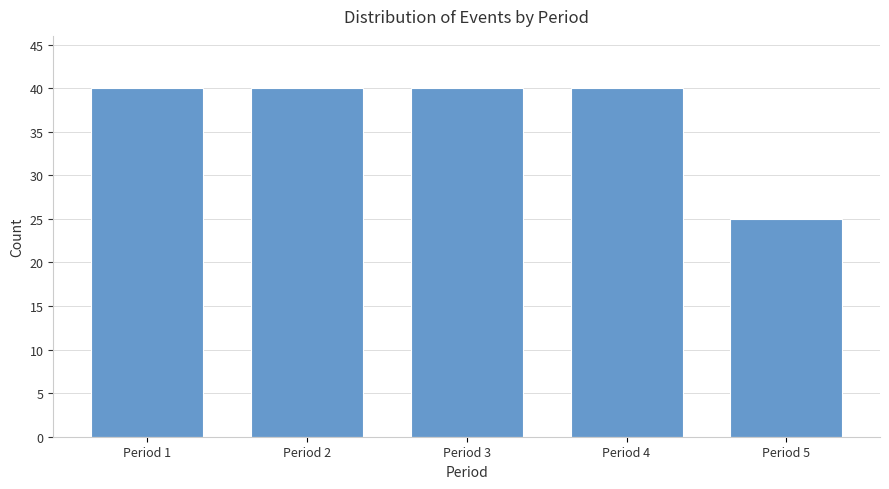

Reading left to right, list all the values displayed in this chart.

Period 1=40	Period 2=40	Period 3=40	Period 4=40	Period 5=25